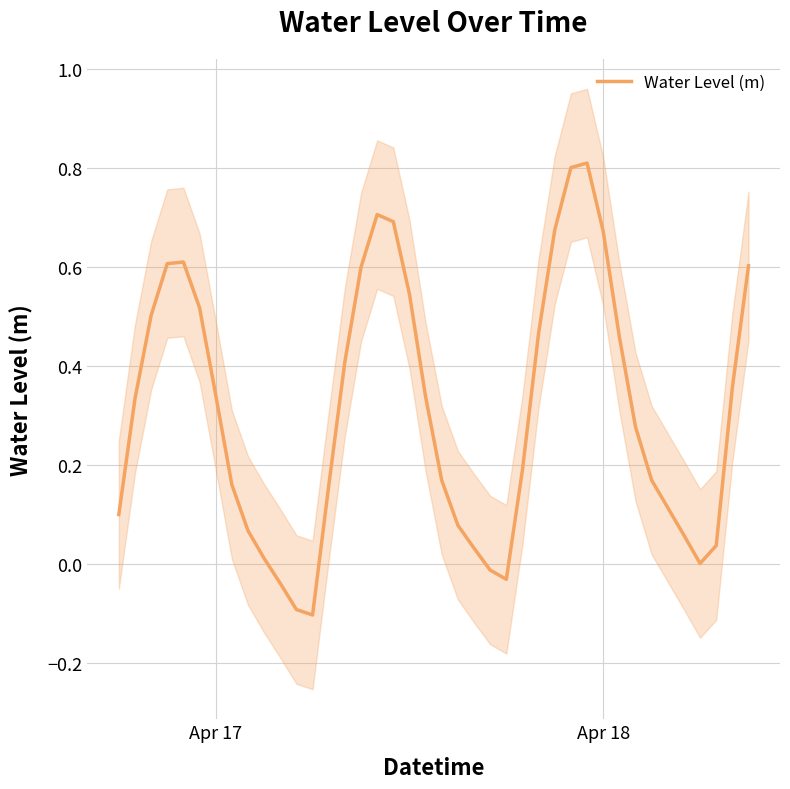

How many values are below 0?

5